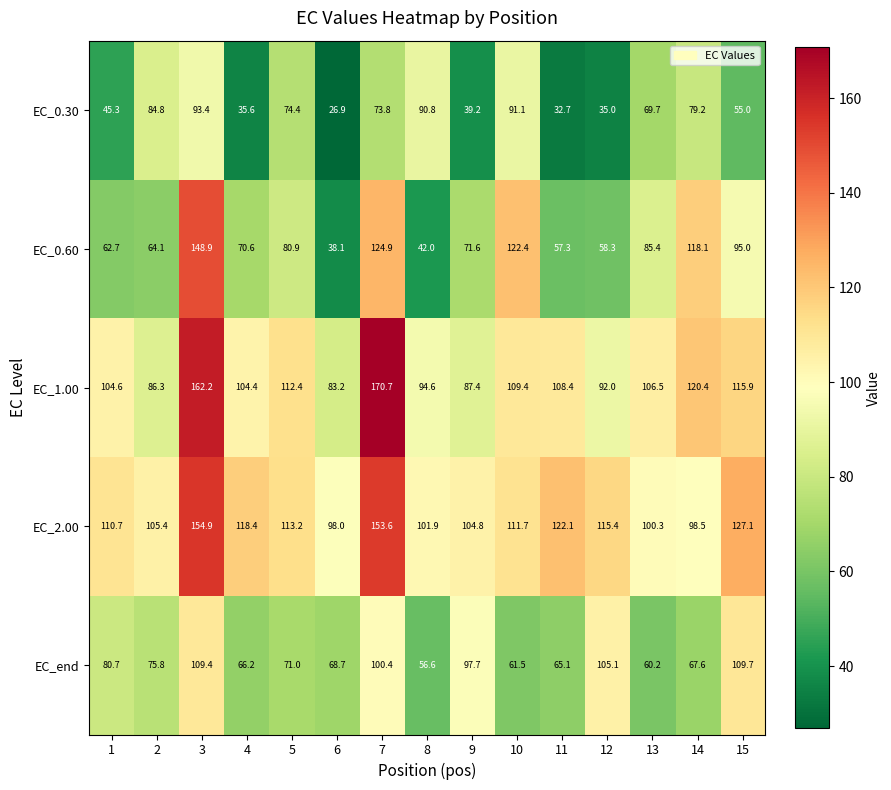

True or false: EC_1.00 has a value of 146.6 at 12.

False